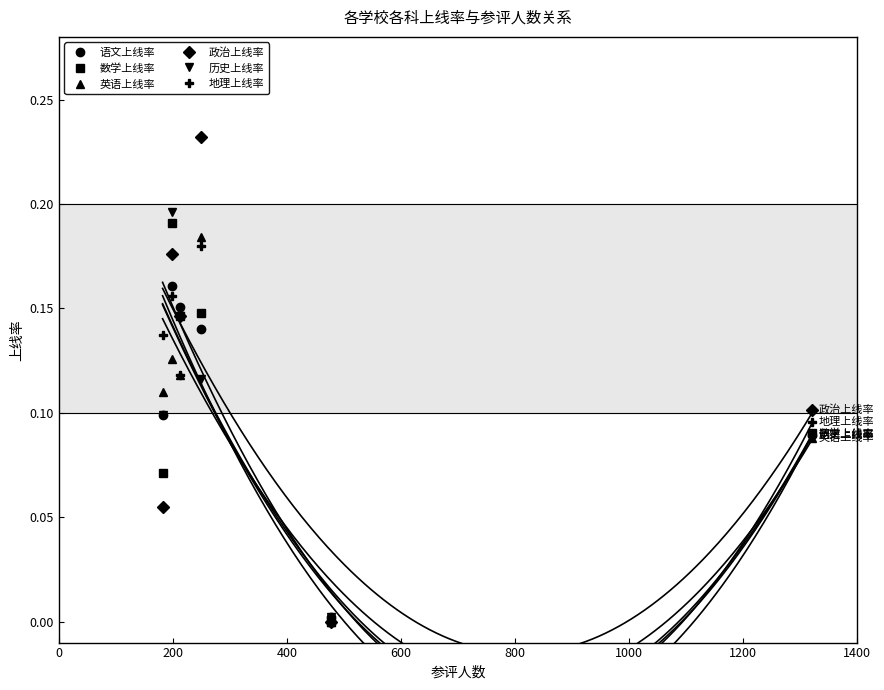

What is the average value of the 历史上线率 series?

0.1